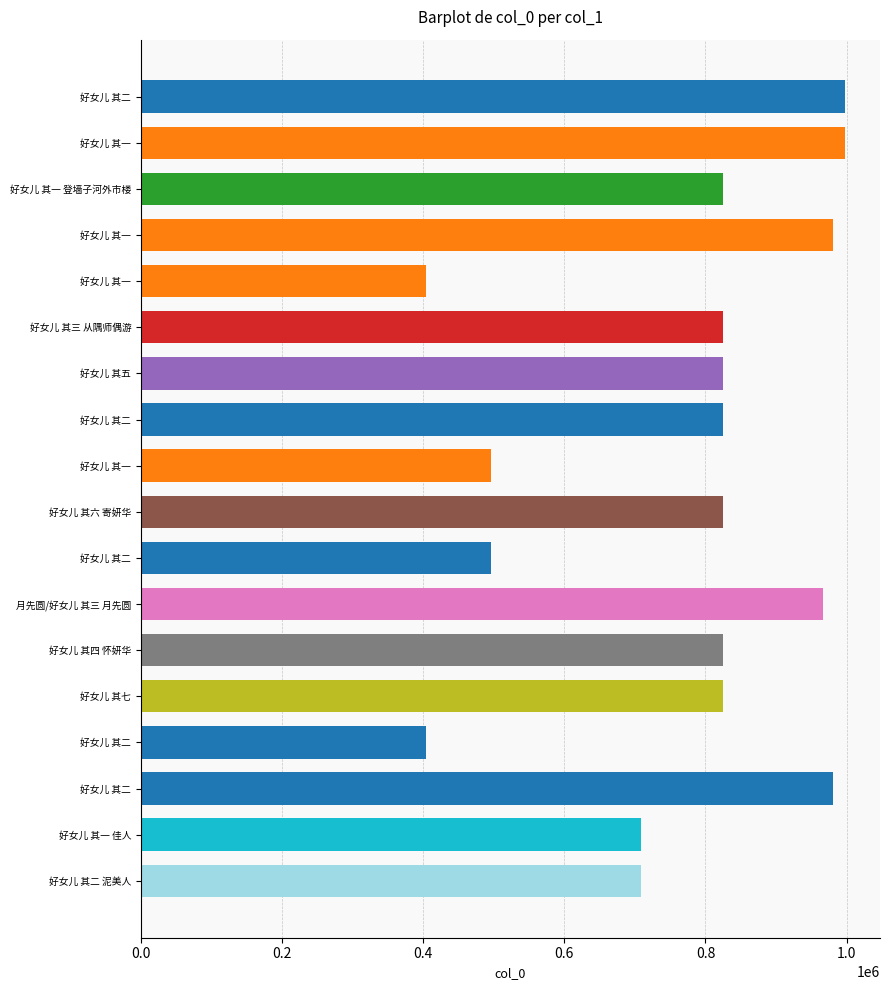

How many data points are less than 824746?

9